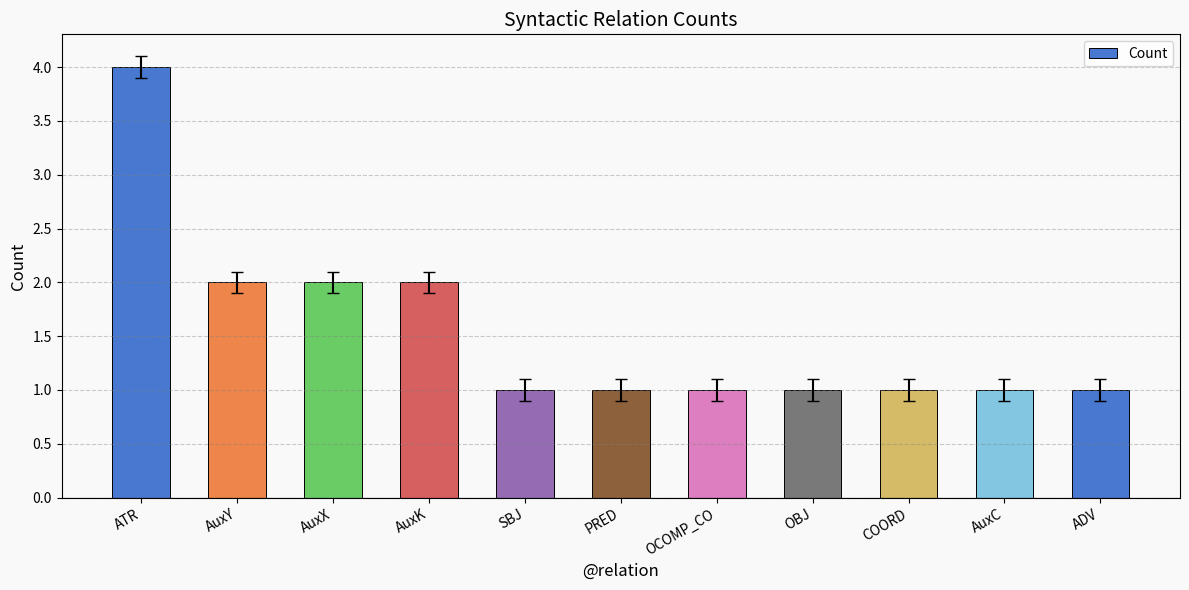

How many values are between 1 and 2?

10